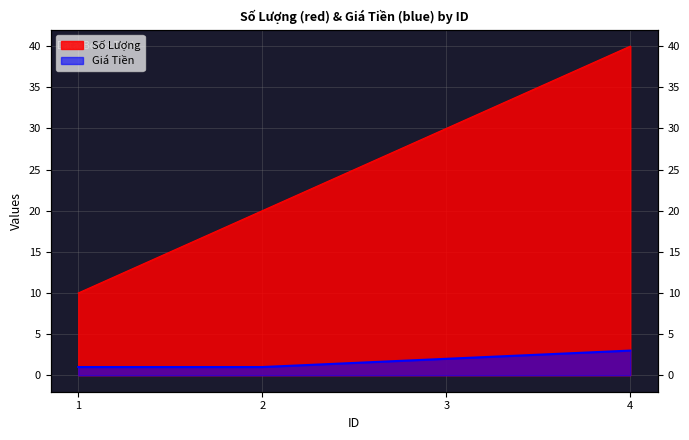

Between 2 and 4, which series saw the biggest shift?

Số Lượng